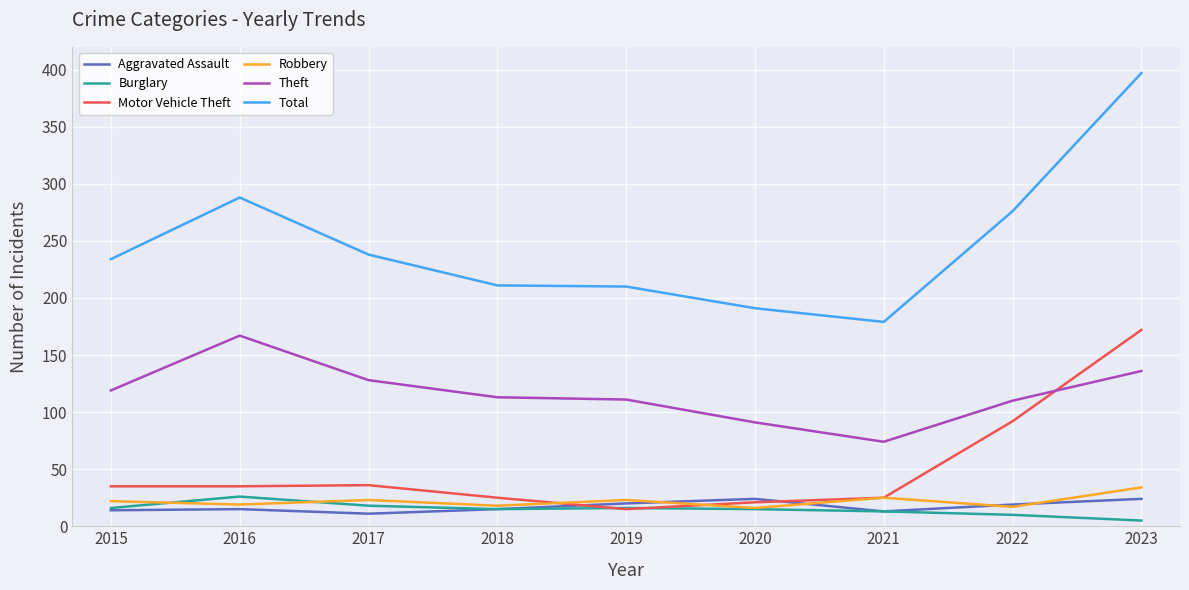

Which series has the largest total across all categories?

Total